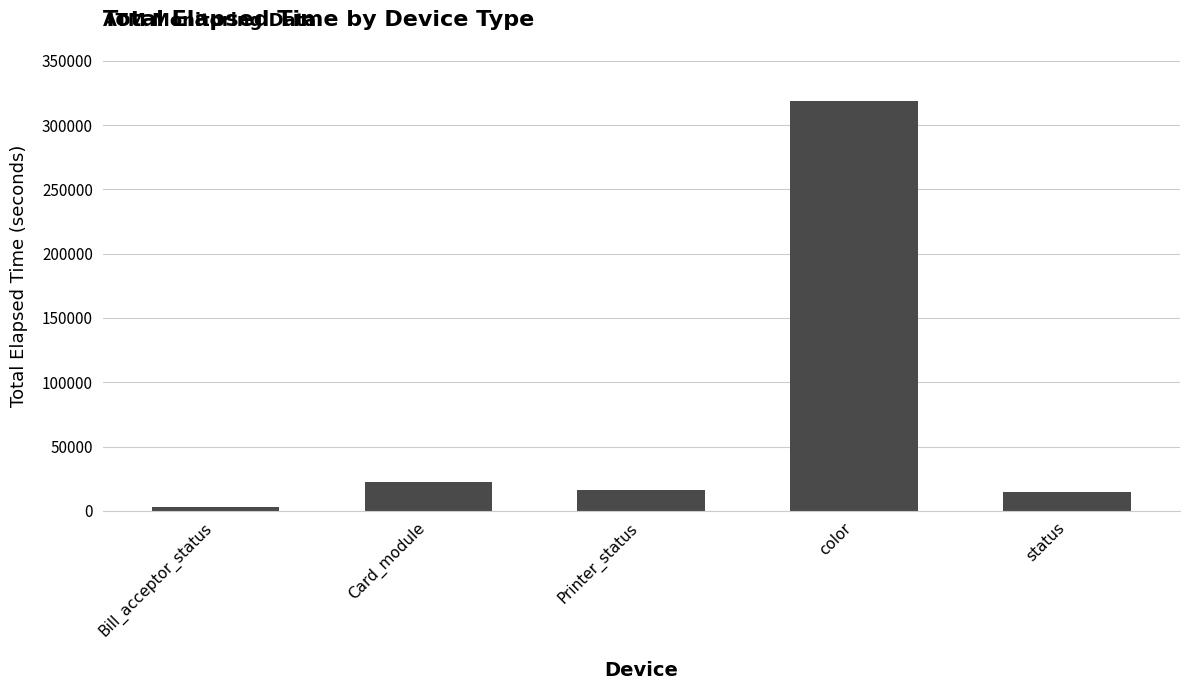

What is the label of the 1st bar from the right?

status